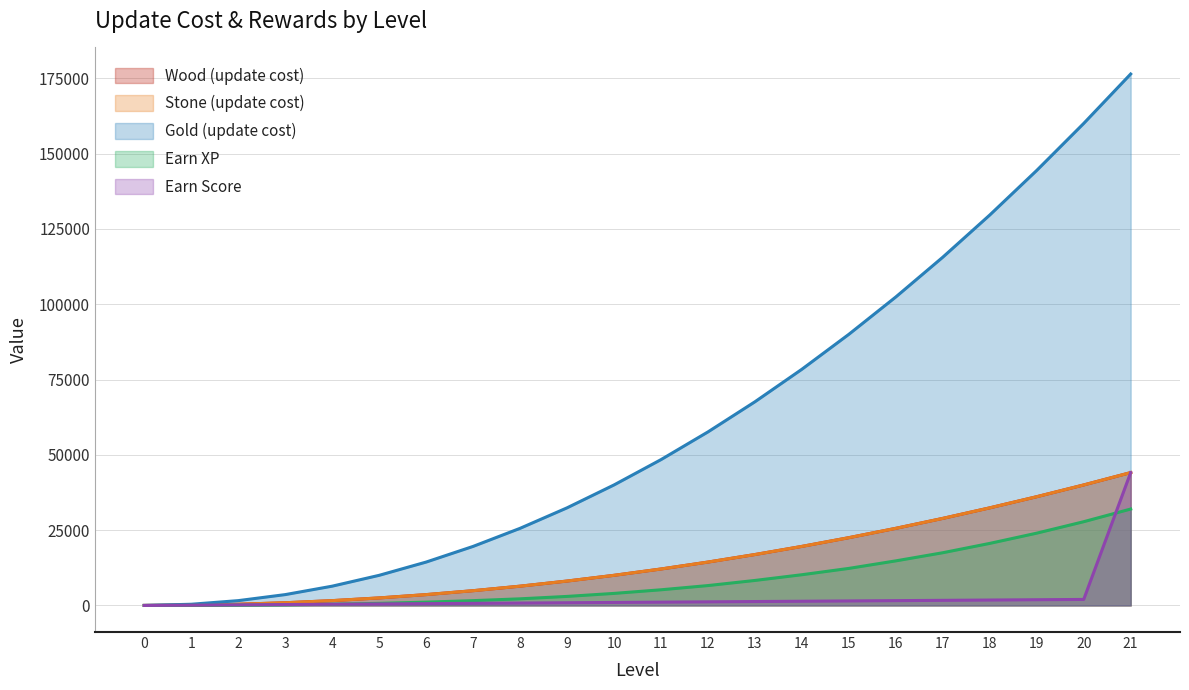

Between 3 and 7, which series saw the biggest shift?

gold